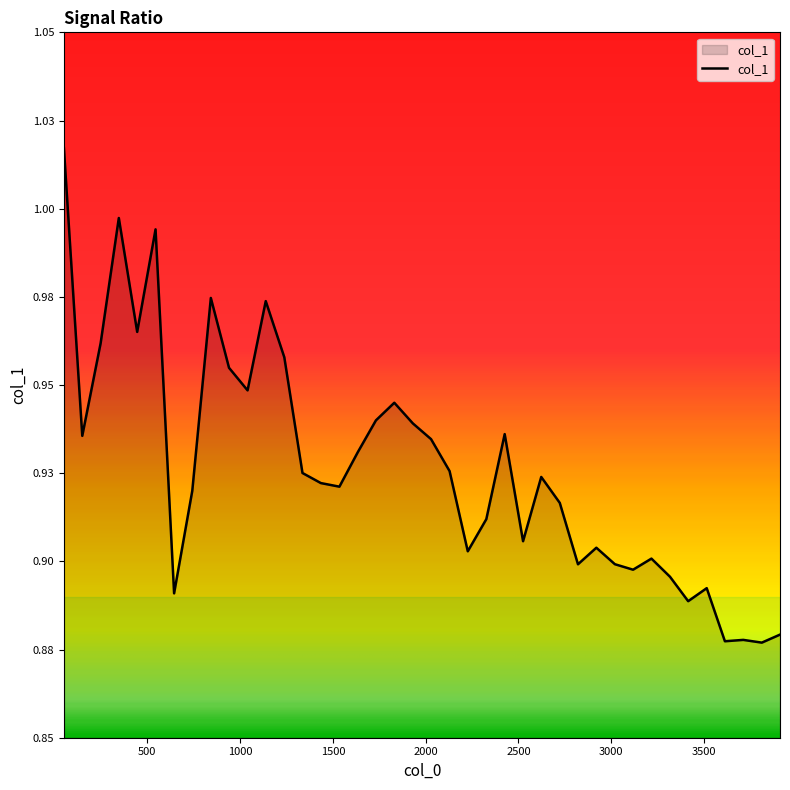

At which label is the value closest to 0?

3812